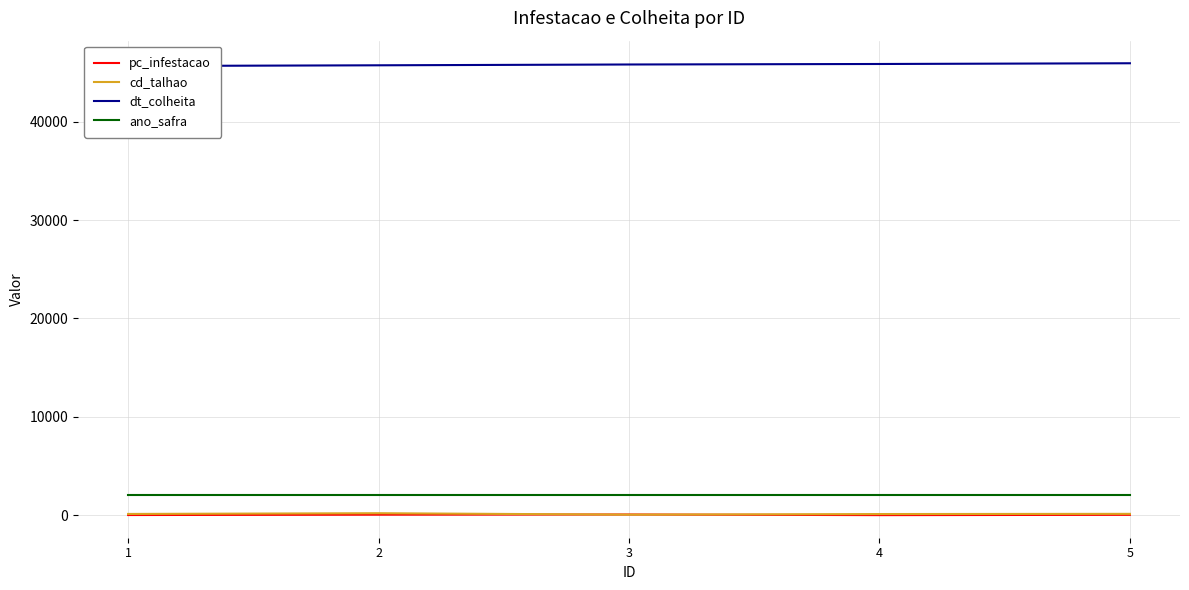

What is the spread (max minus min) of values at 1?

45647